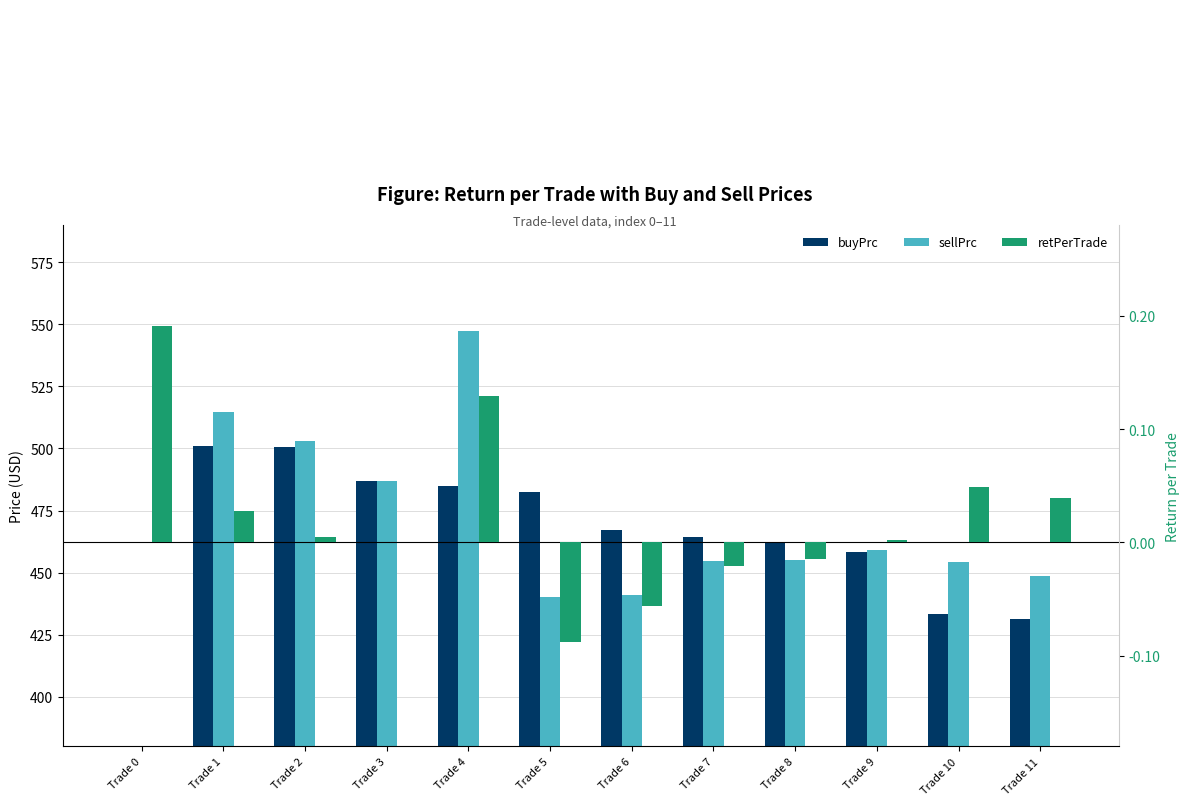

At Trade 8, list the series in order from smallest to largest.

retPerTrade, sellPrc, buyPrc